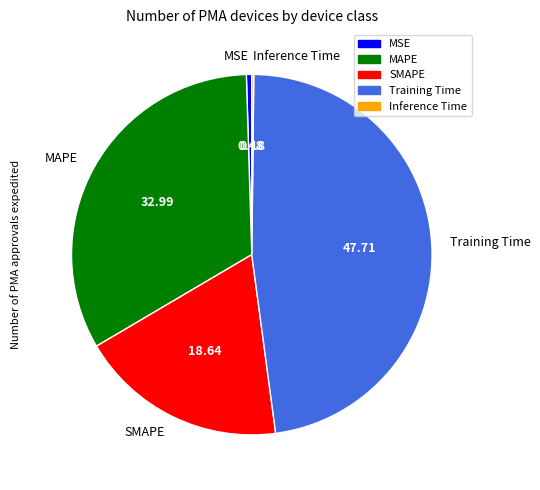

Does SMAPE represent more than half of the total?

No